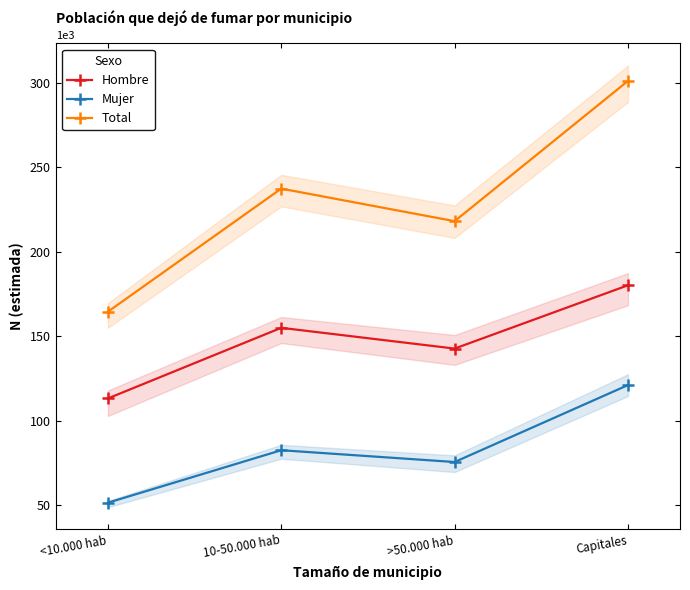

Does the chart have visible grid lines?

No